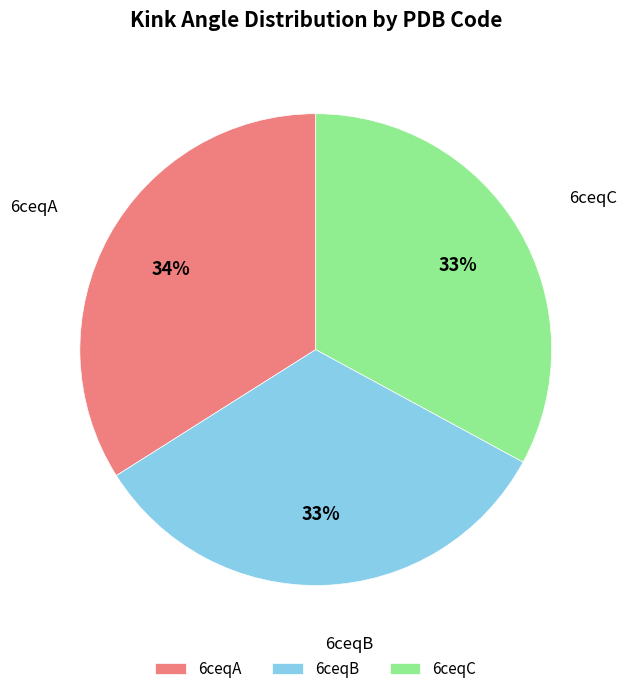

Approximately how many times larger is the value at 6ceqA compared to 6ceqC?

1.0